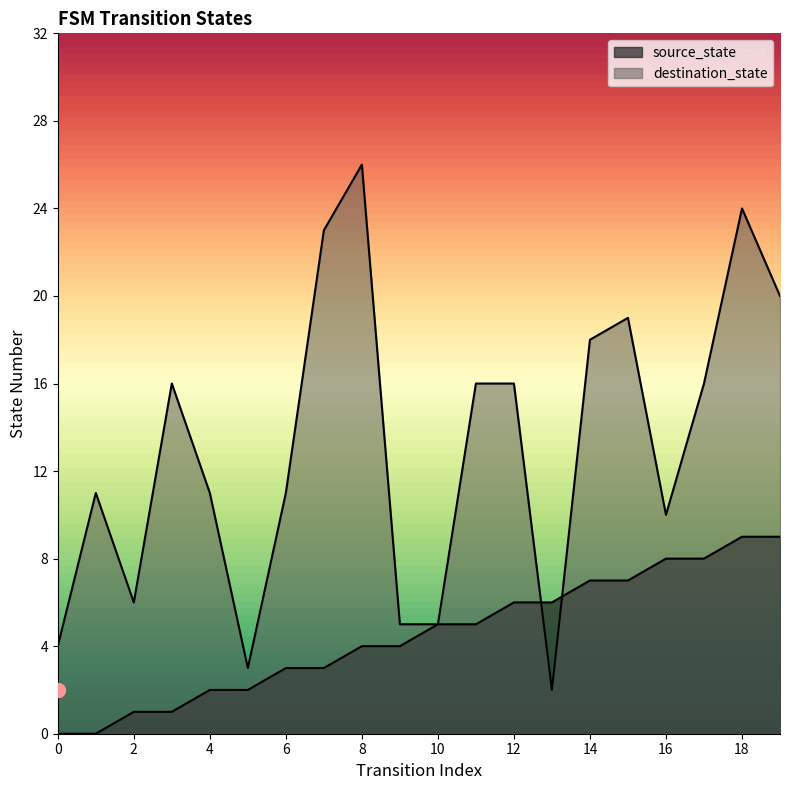

List the series in order of their overall mean, lowest first.

source_state, destination_state